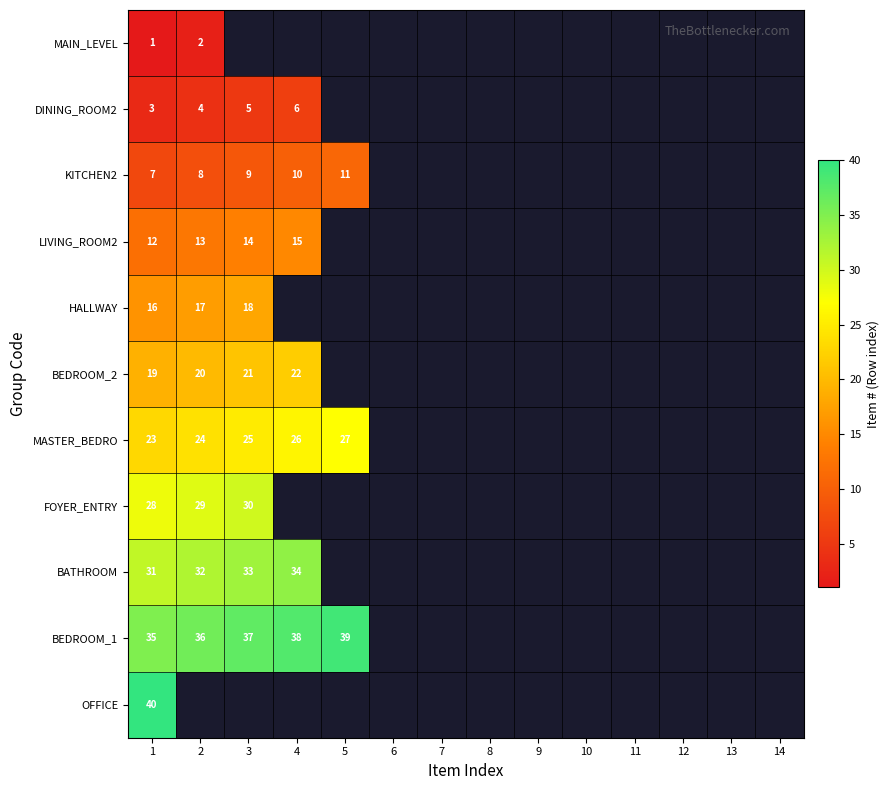

The value of BEDROOM_1 at 5 is 39. True or false?

True